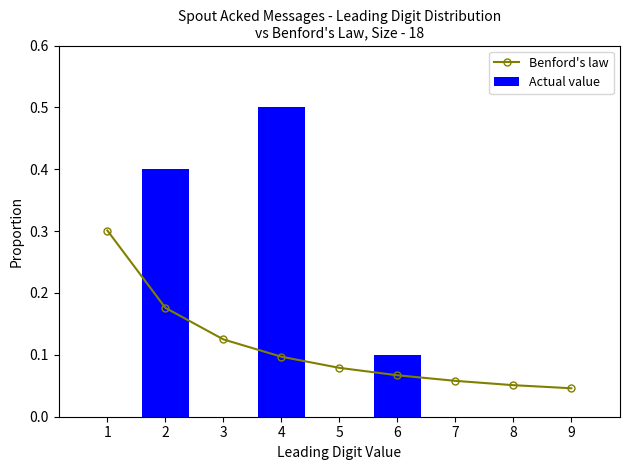

What is the difference between the maximum and minimum values in the Actual value series?

0.5